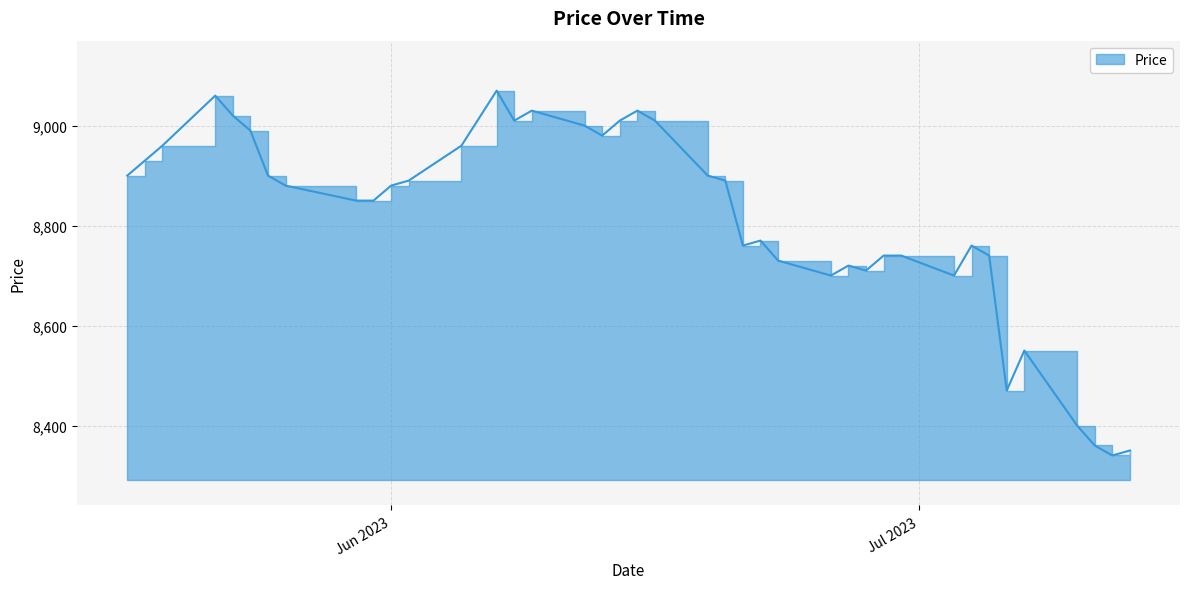

How many values are below 8880?

19